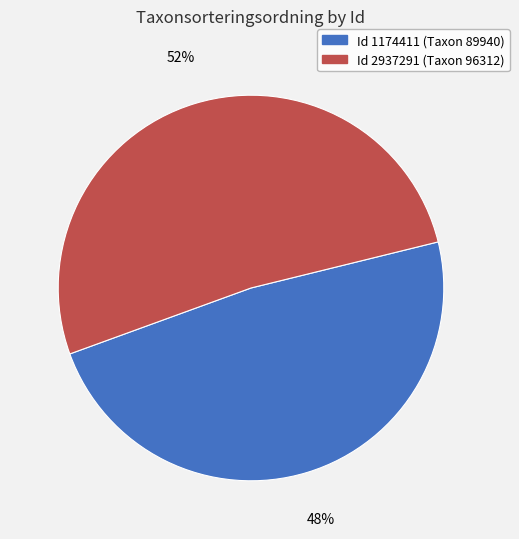

Is there a majority slice in this chart?

Yes